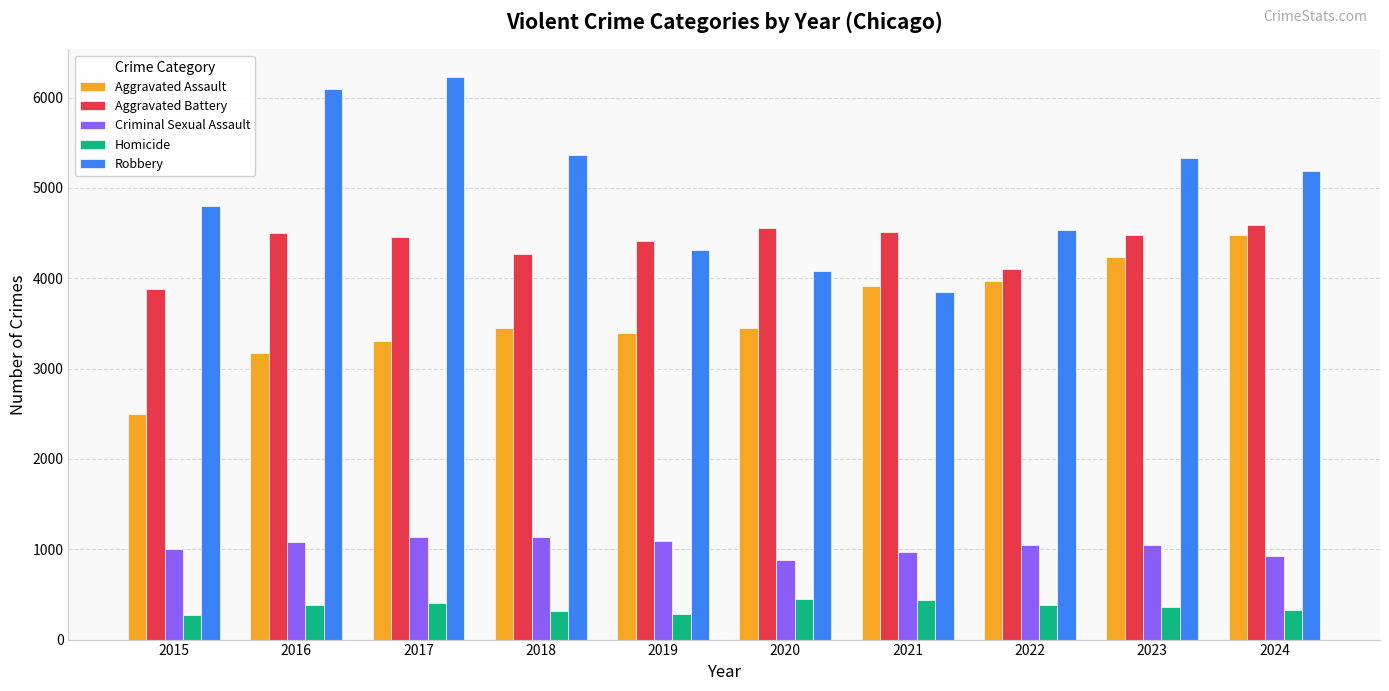

How many bars are there in each group?

5